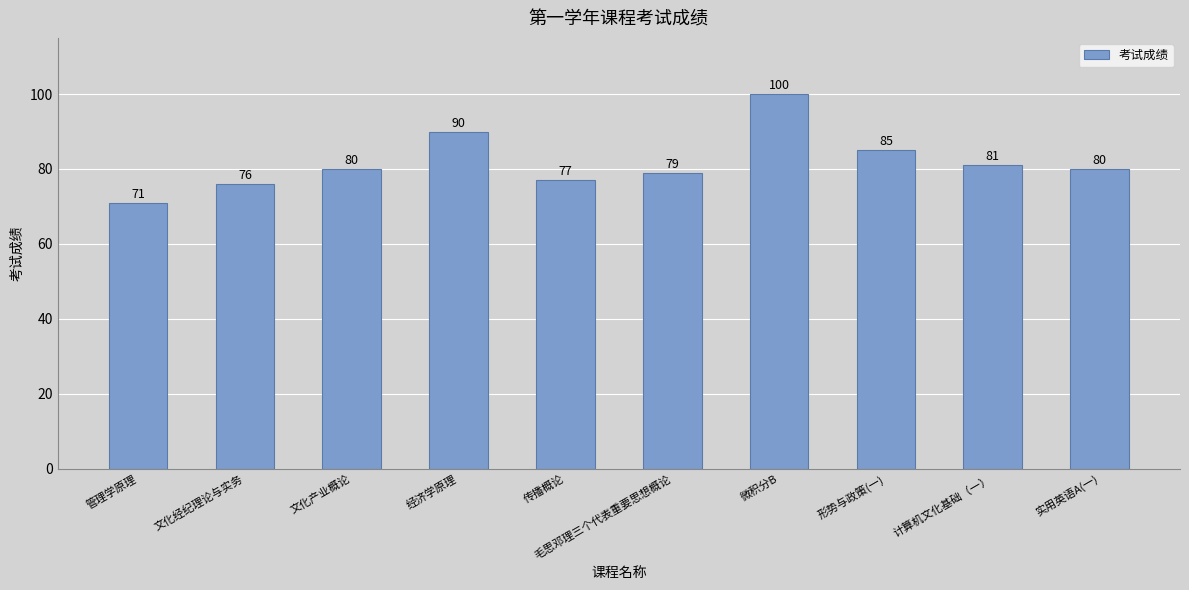

What is the sum of the values at 毛思邓理三个代表重要思想概论 and 传播概论?

156